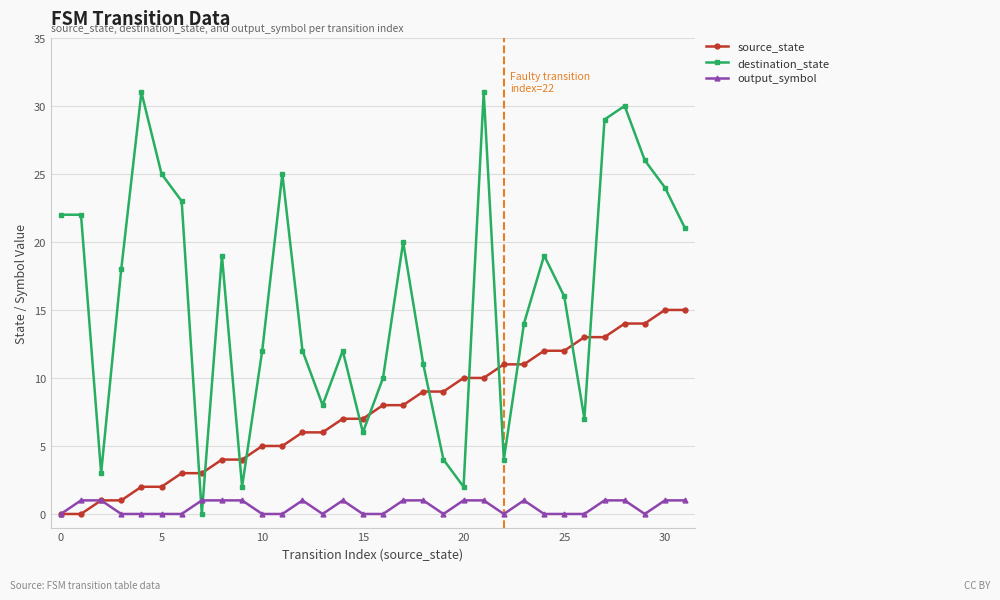

How many intersections are there between destination_state and source_state?

12